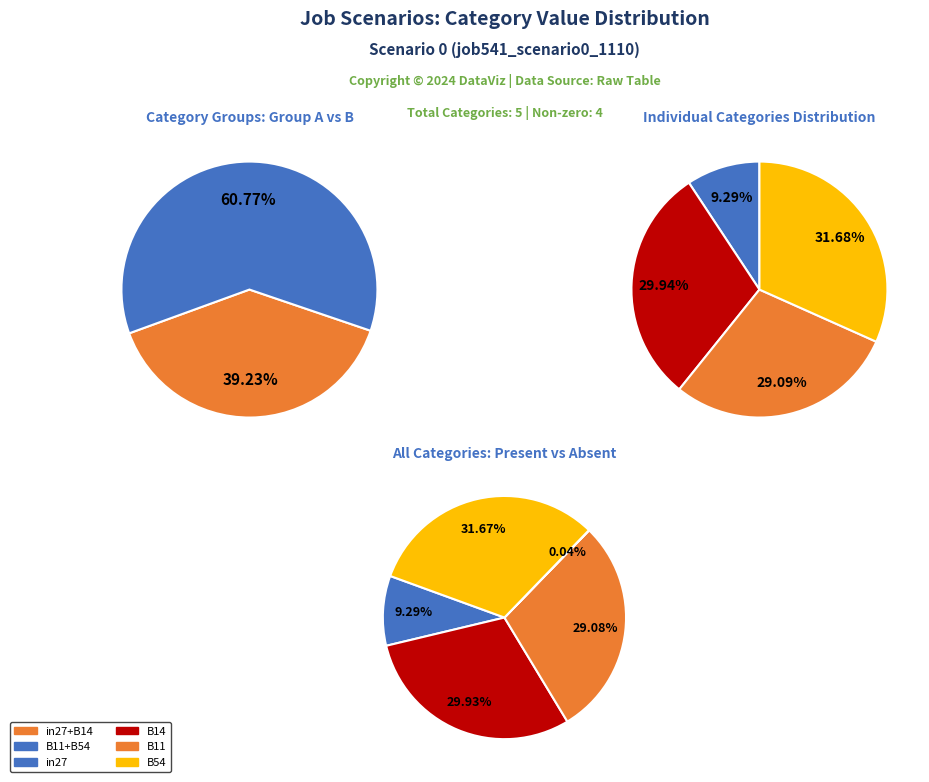

Is it true that B14 is 40% of the pie?

False